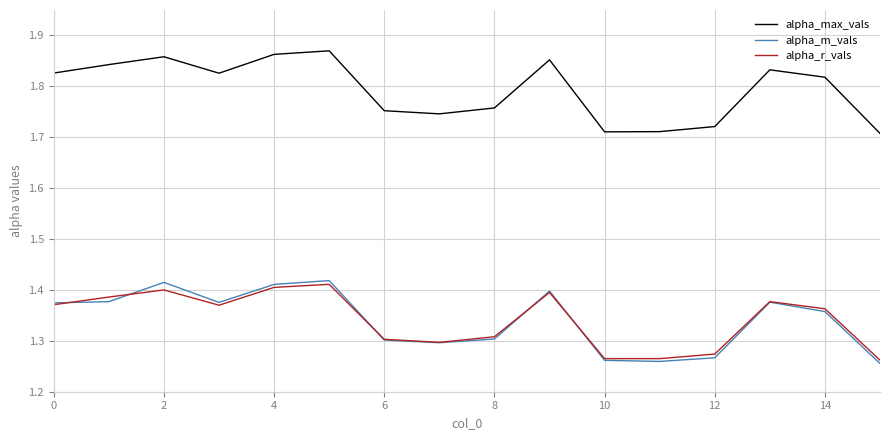

True or false: alpha_max_vals and alpha_r_vals cross at least once.

False